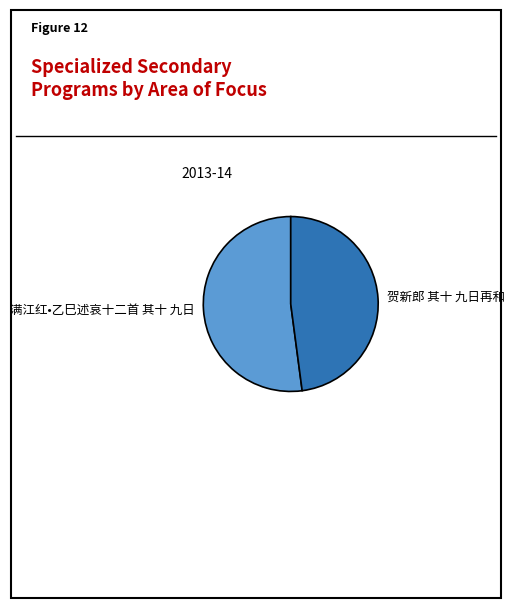

Is it true that 贺新郎 其十 九日再和 is 42% of the pie?

False